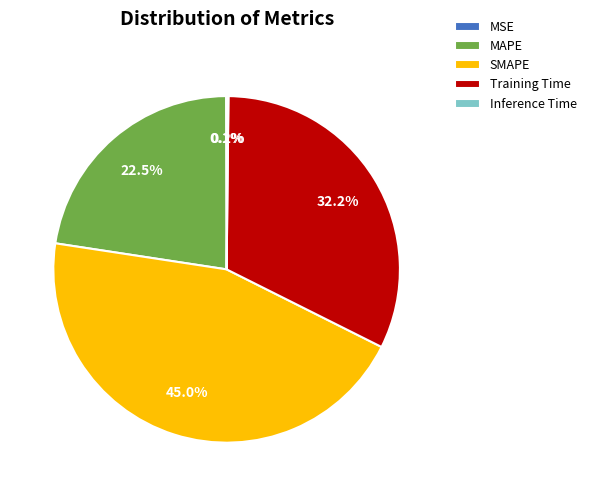

Is Training Time the majority of the pie?

No